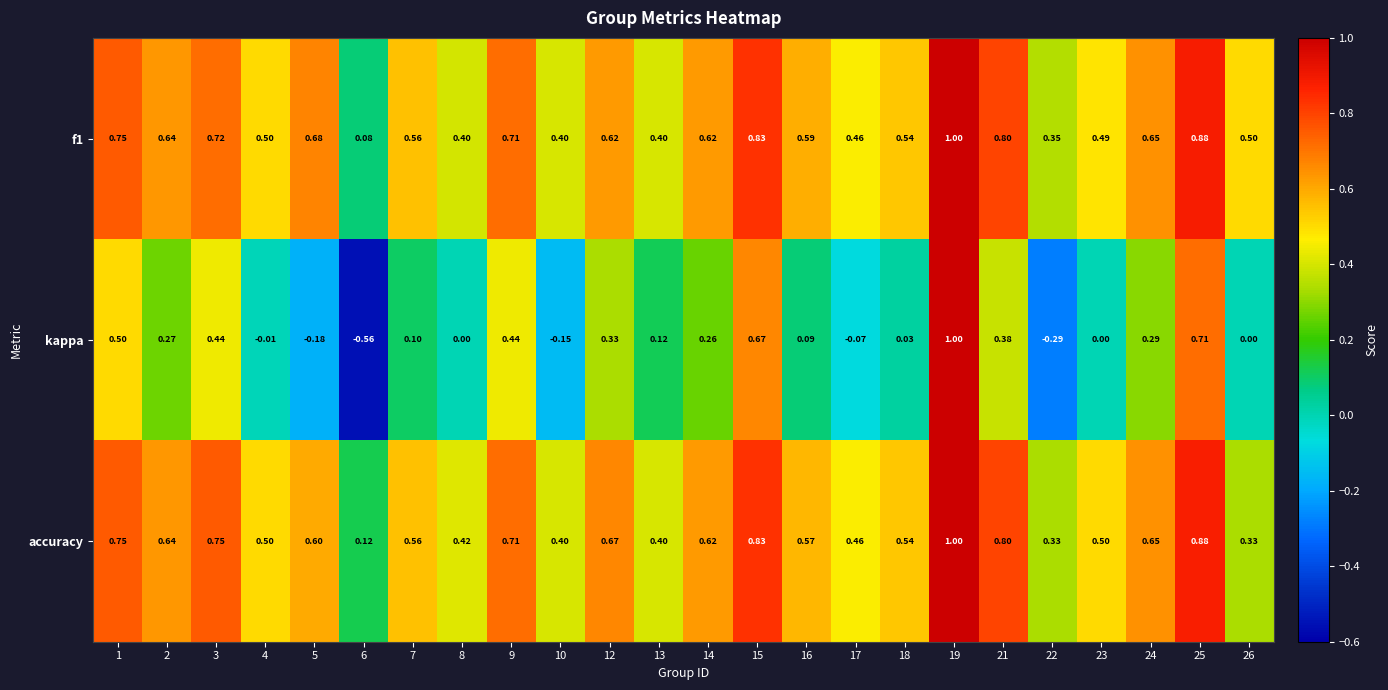

Which series has the largest range (max minus min)?

kappa